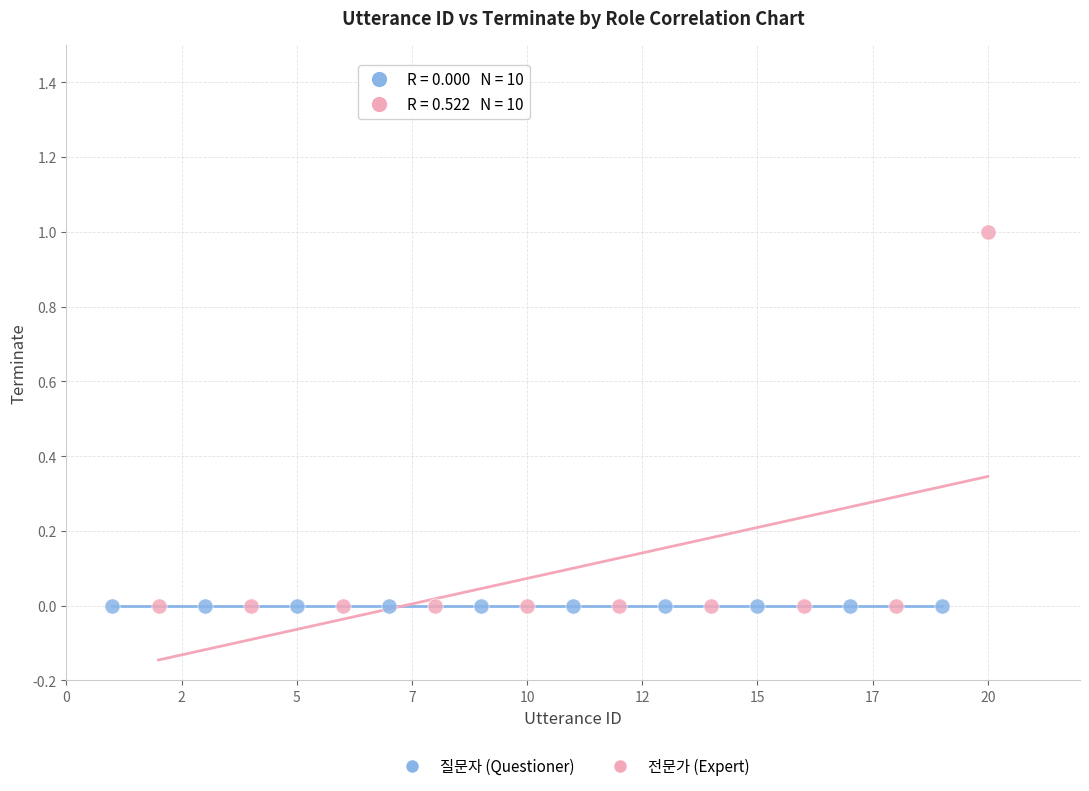

Which series reaches the maximum Y coordinate?

전문가 (Expert)